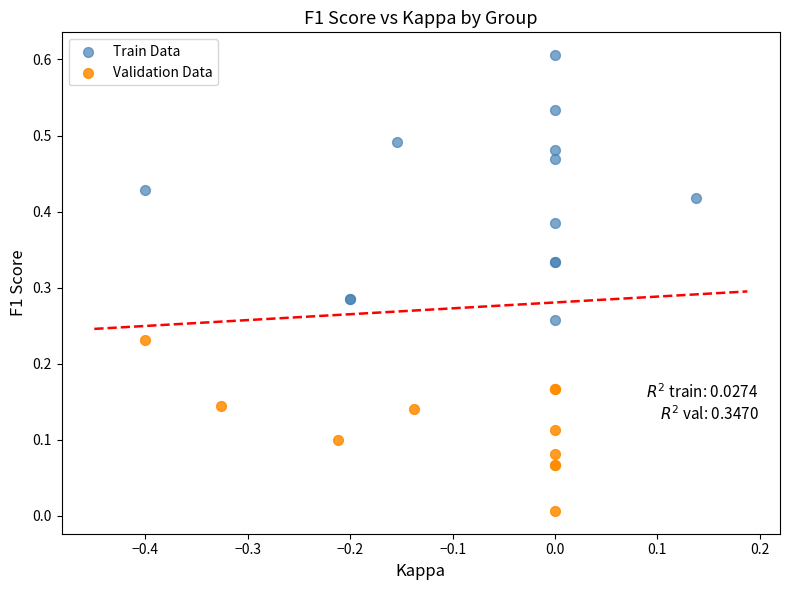

Which series reaches the minimum Y coordinate?

Validation Data